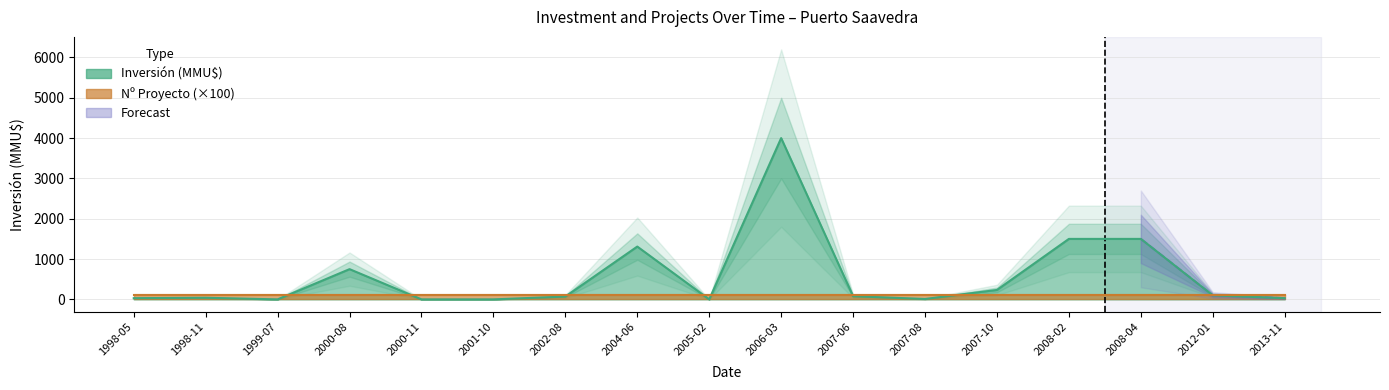

Between 1998-11 and 2008-04, which is larger?

2008-04